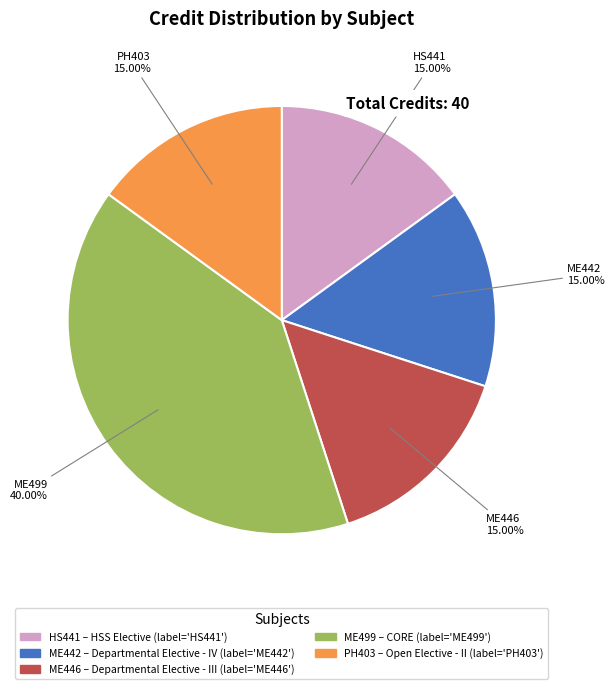

Which category has the biggest portion of the pie?

ME499